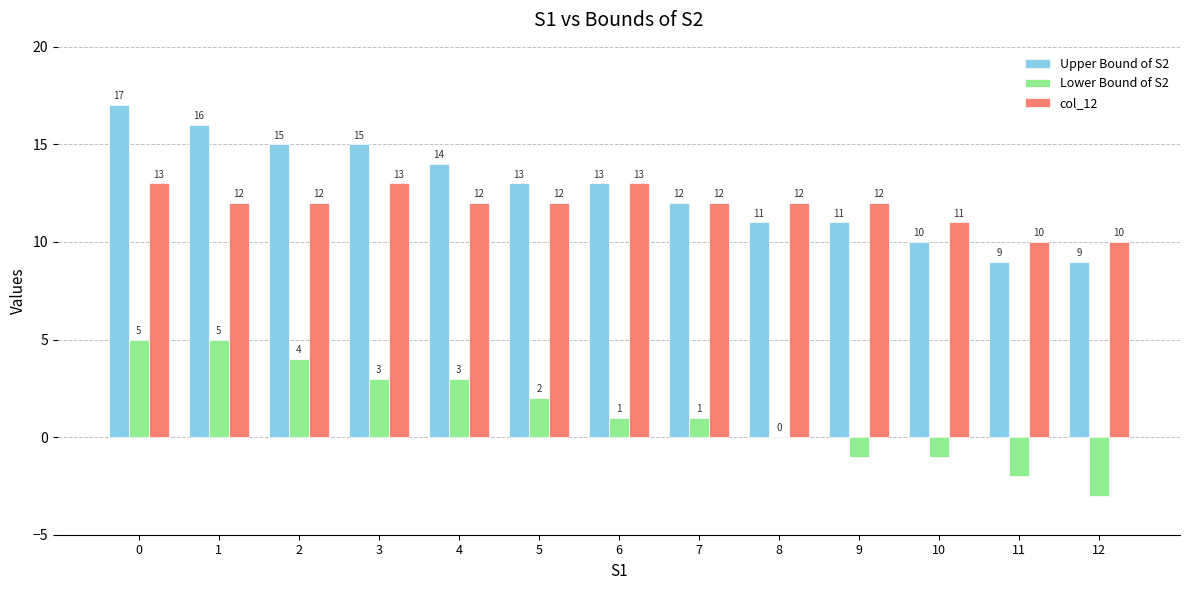

Which series has the largest total across all categories?

Upper Bound of S2